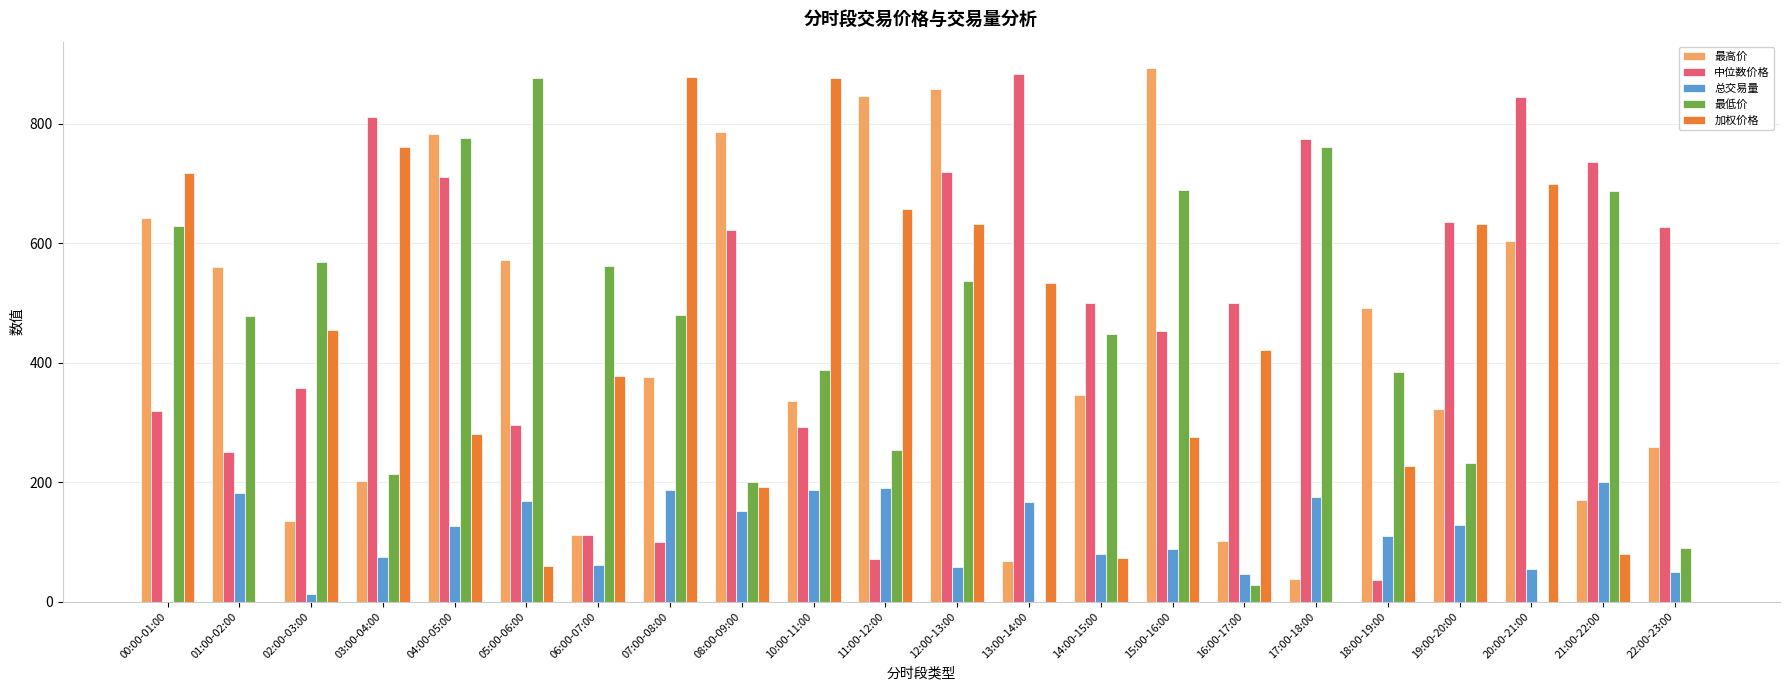

Count the number of categories in the chart.

22